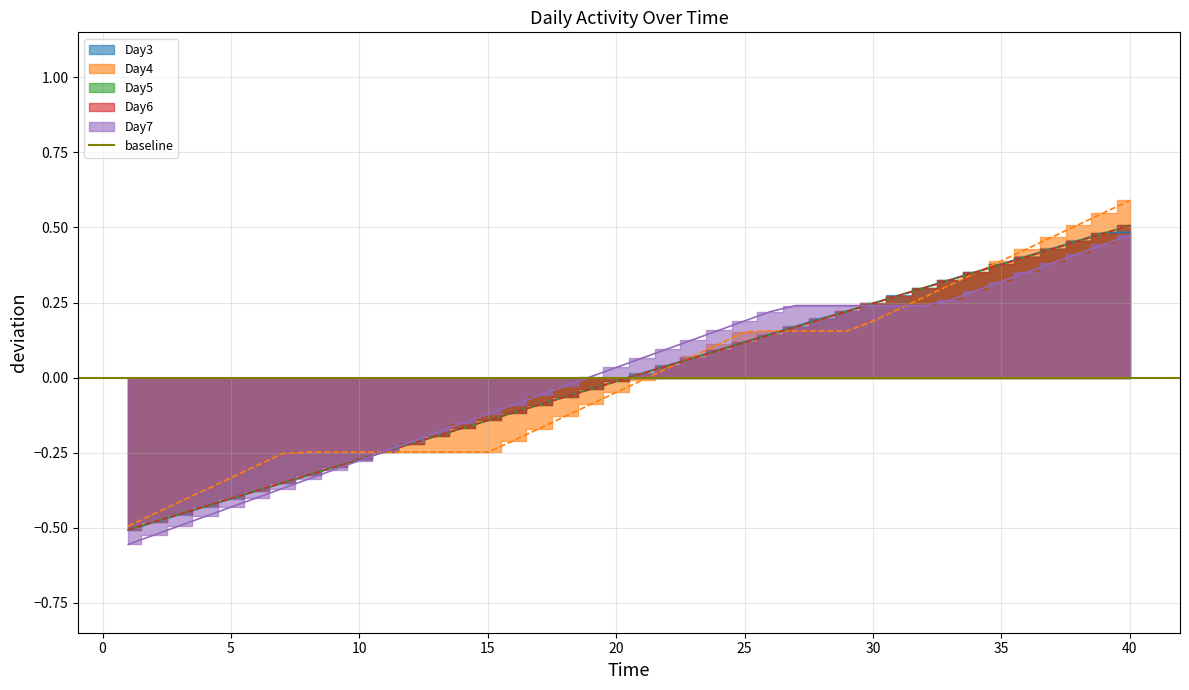

Is it true that Day5 equals 0.4 at 36?

True